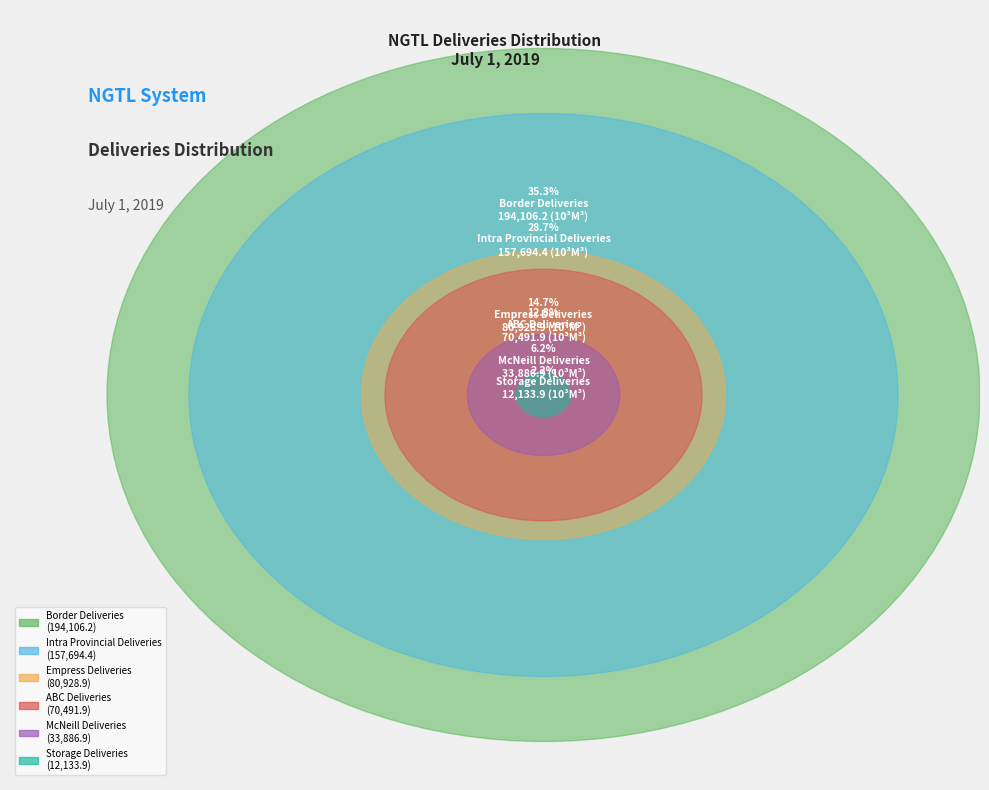

To the nearest percent, what is the difference between the largest and smallest slice percentages?

33%